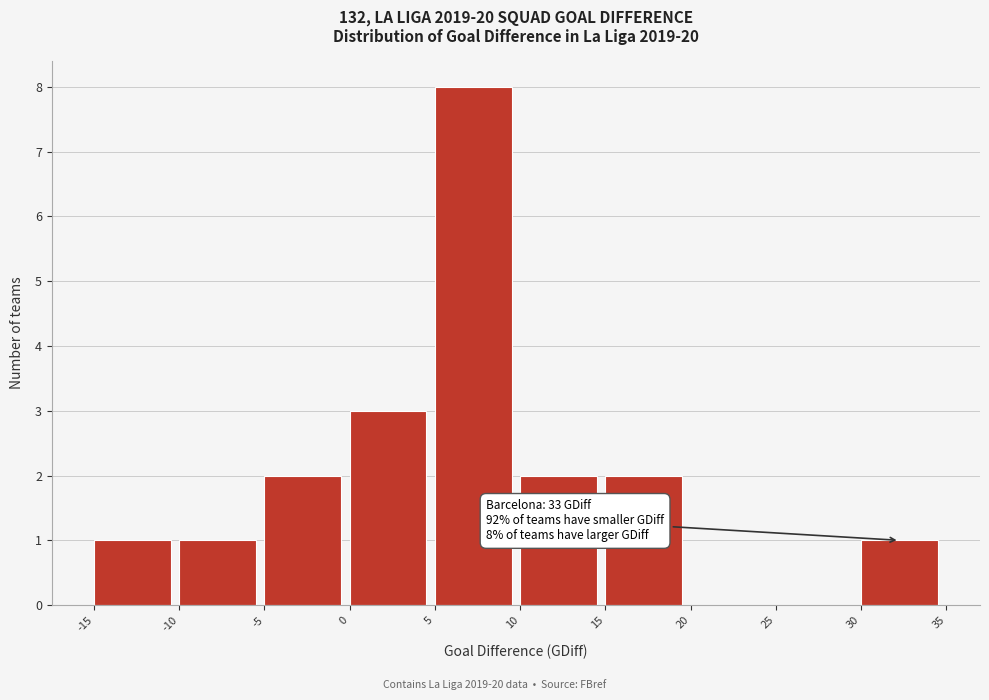

Over which range of the x-axis is the bar tallest?

5 to 10